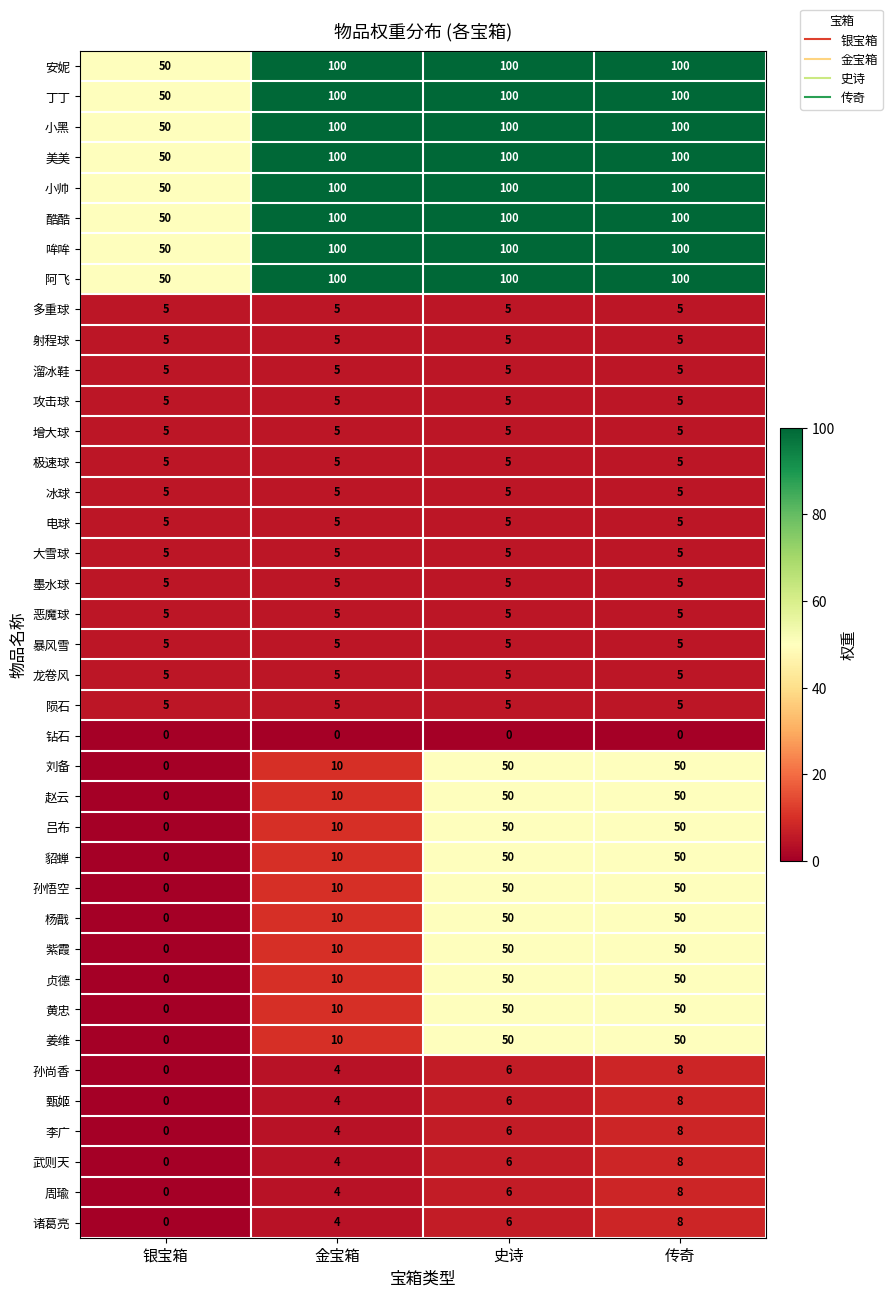

What is the highest value of the 吕布 series?

50